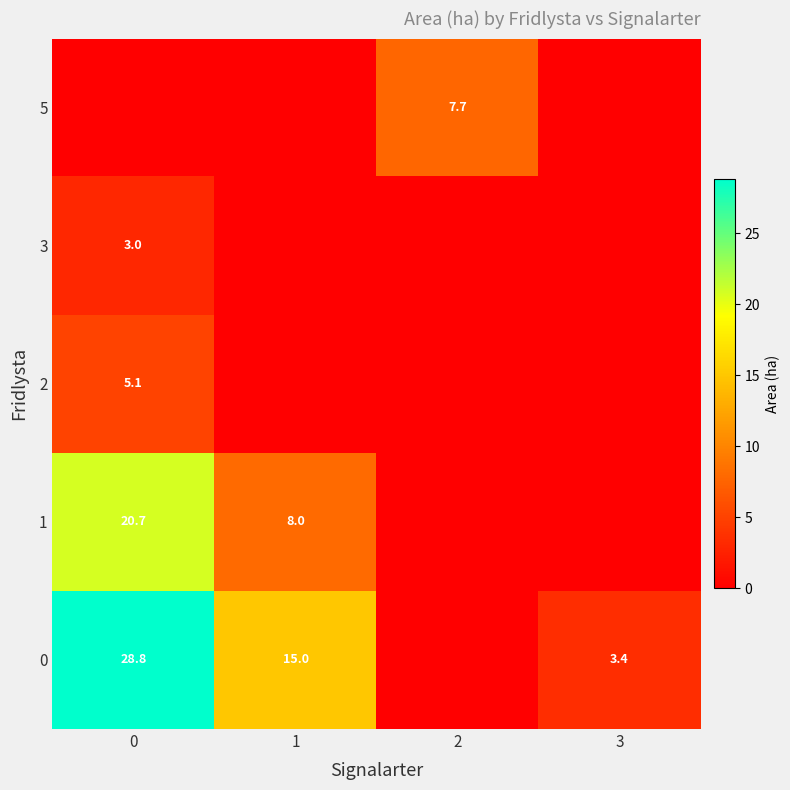

The value of 2 at 0 is 1.5. True or false?

False